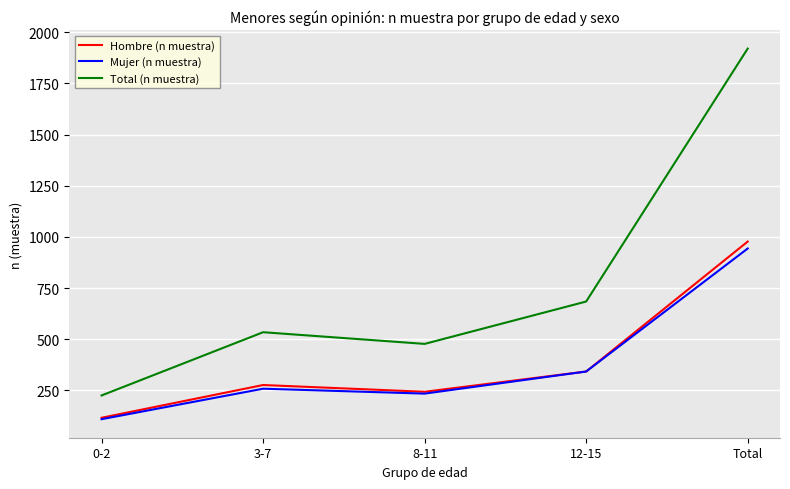

Reading left to right, transcribe all the data shown in this chart.

Hombre (n muestra): 116	276	243	342	977
Mujer (n muestra): 109	258	234	342	943
Total (n muestra): 225	534	477	684	1920